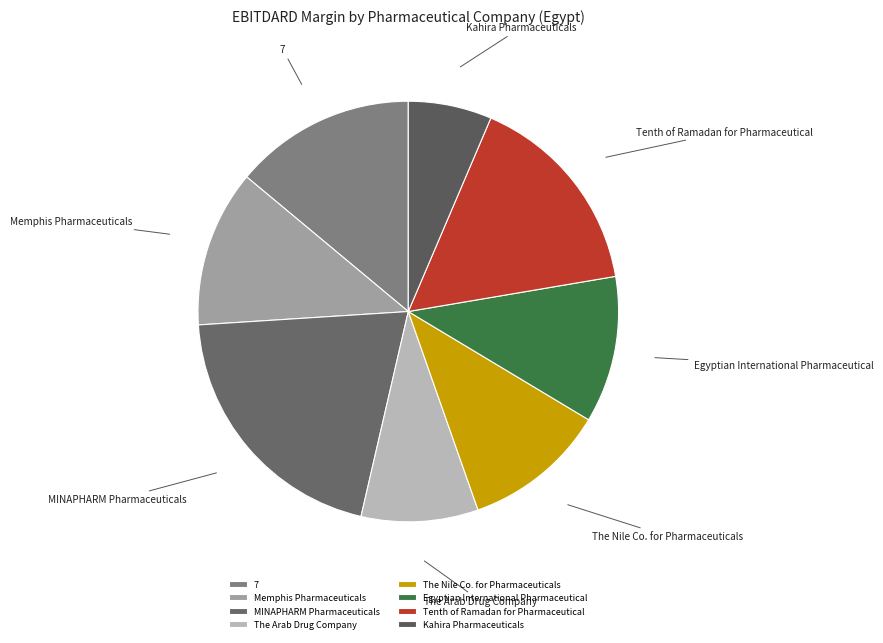

Count the number of slices in the pie.

8